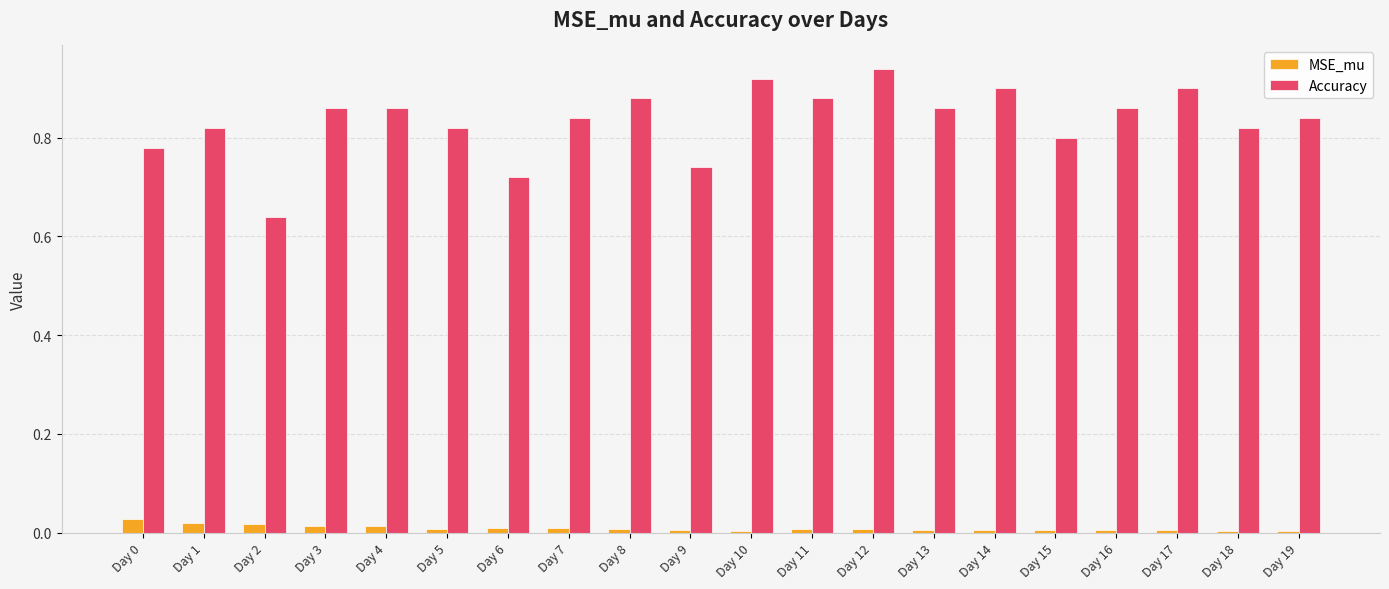

Which label corresponds to the largest value in the chart?

Day 12